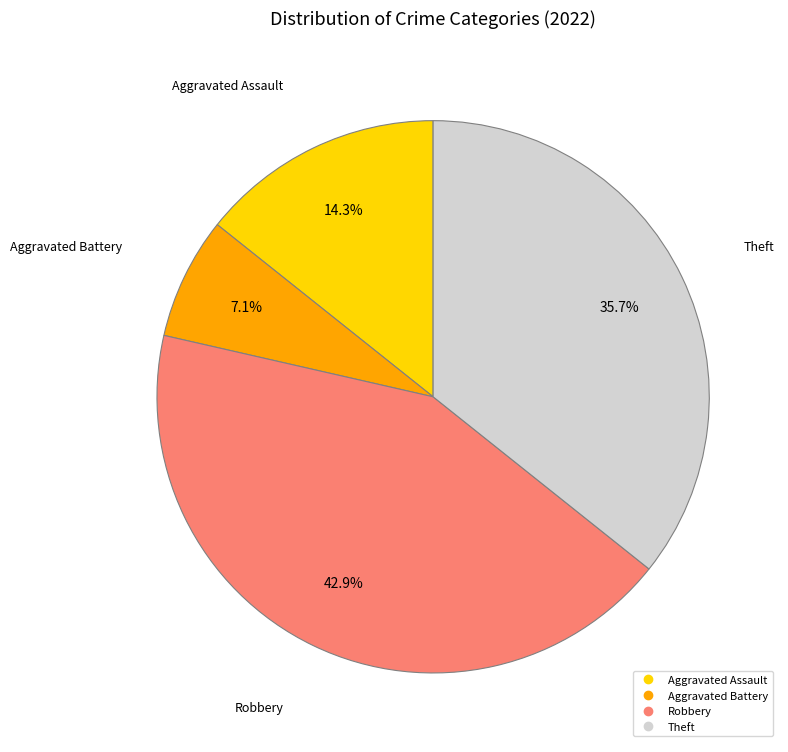

Rank the categories by value from lowest to highest.

Aggravated Battery, Aggravated Assault, Theft, Robbery